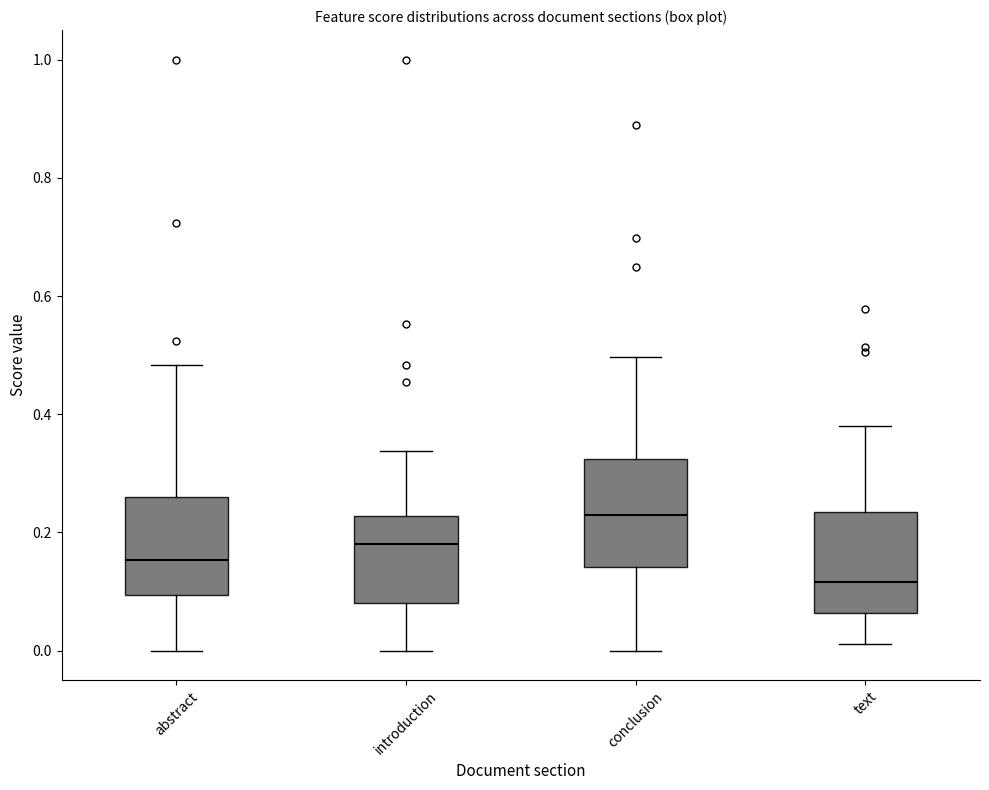

Reading left to right, transcribe this box plot: for each box, give where its median line is, the range the box spans, and where its two whiskers end, as read against the y-axis. The values are not printed on the chart, so give them approximately, as read against the axis.

abstract: median 0.16, box 0.10 to 0.26, whiskers 0.00 to 0.48
introduction: median 0.18, box 0.08 to 0.22, whiskers 0.00 to 0.34
conclusion: median 0.22, box 0.14 to 0.32, whiskers 0.00 to 0.50
text: median 0.12, box 0.06 to 0.24, whiskers 0.02 to 0.38